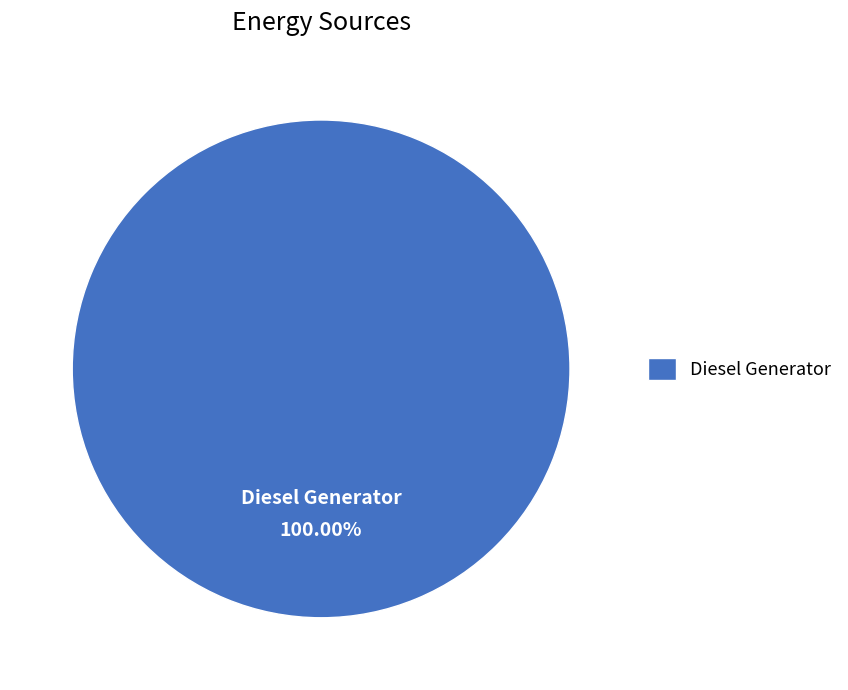

Which category accounts for the majority?

Diesel Generator